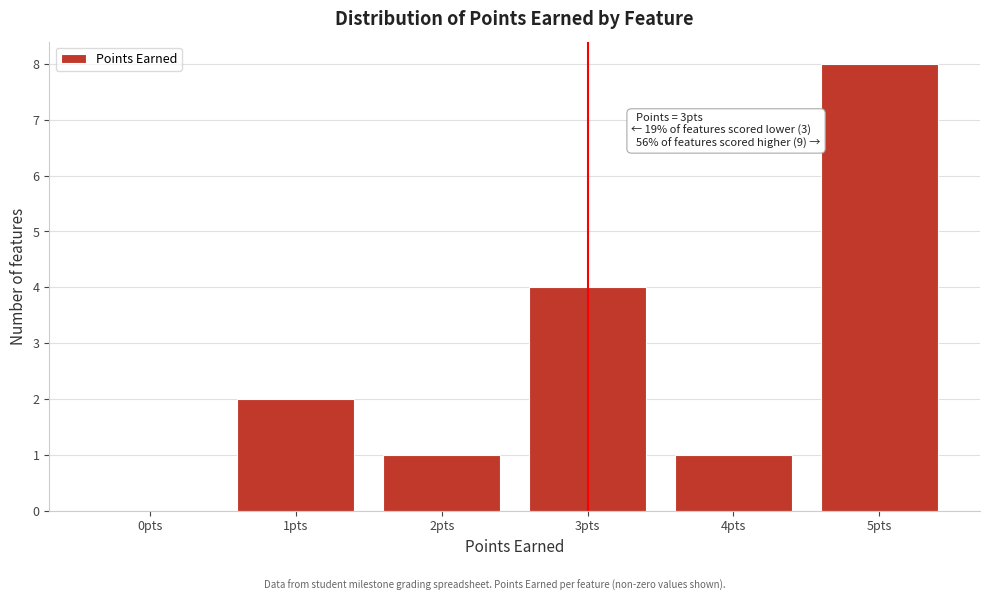

Reading left to right, what are all the values shown in this chart?

0pts=0	1pts=2	2pts=1	3pts=4	4pts=1	5pts=8